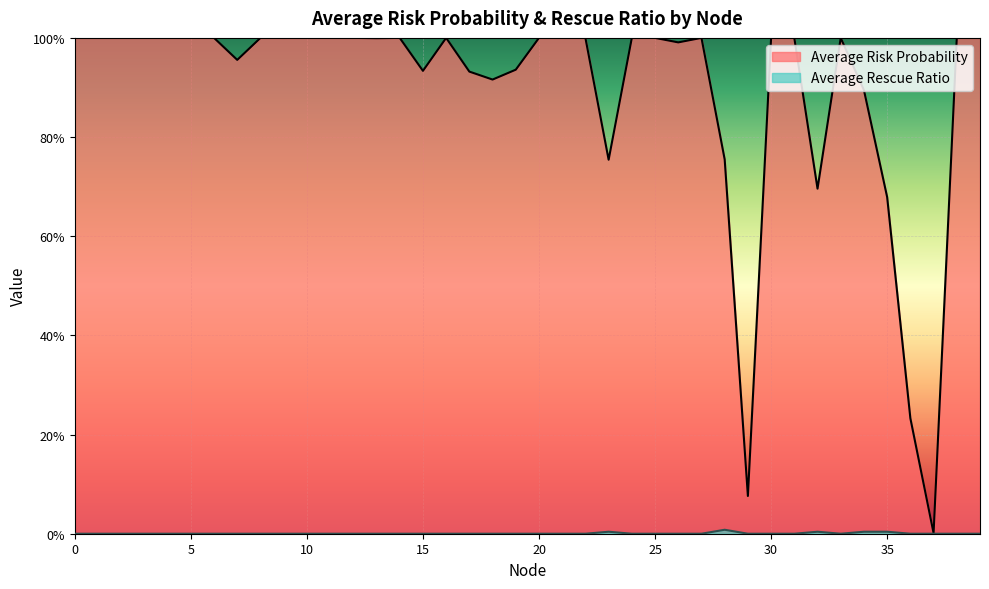

Which series has the largest range (max minus min)?

Average Risk Probability